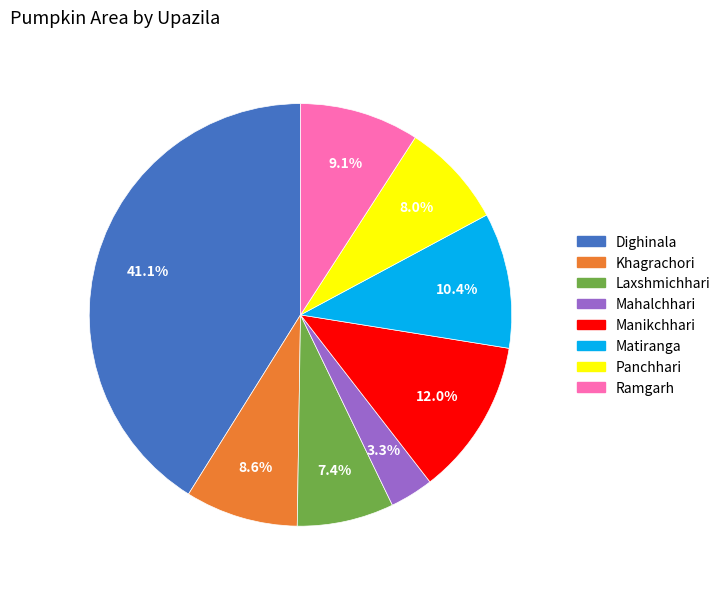

Is it true that Ramgarh is 9% of the pie?

True